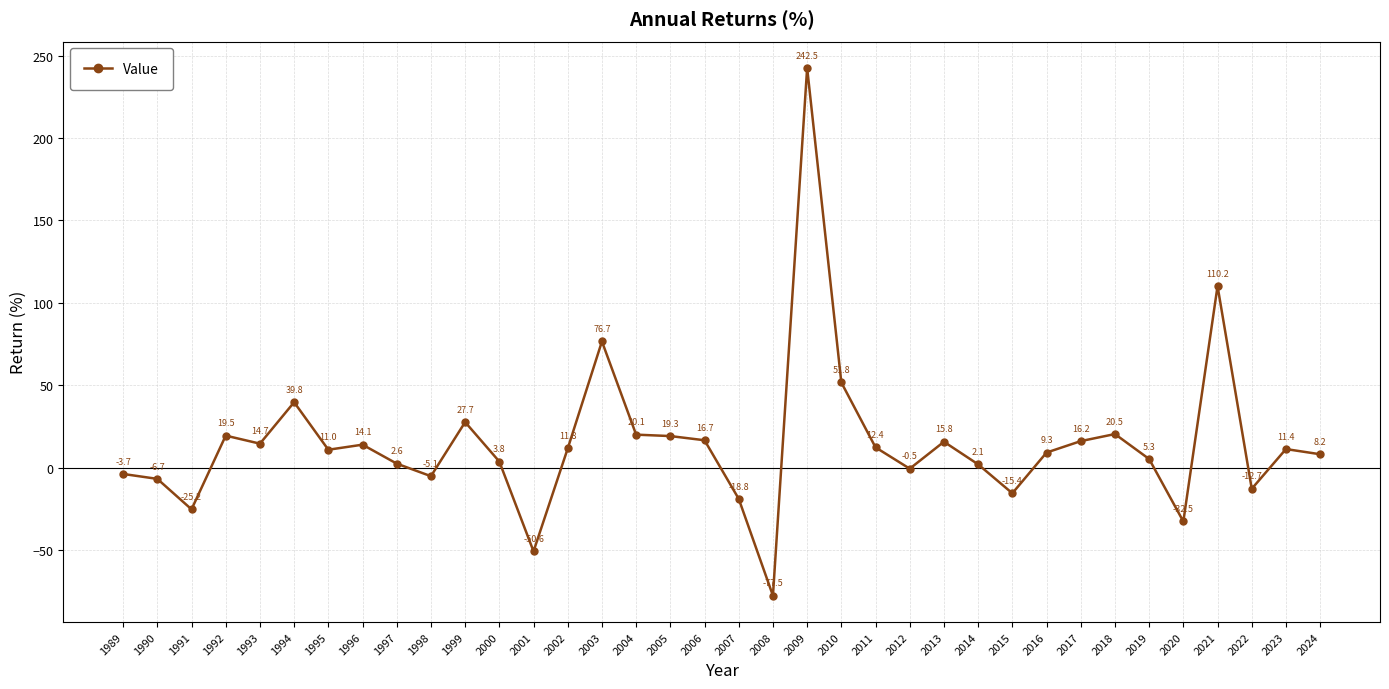

How many negative values are there?

11